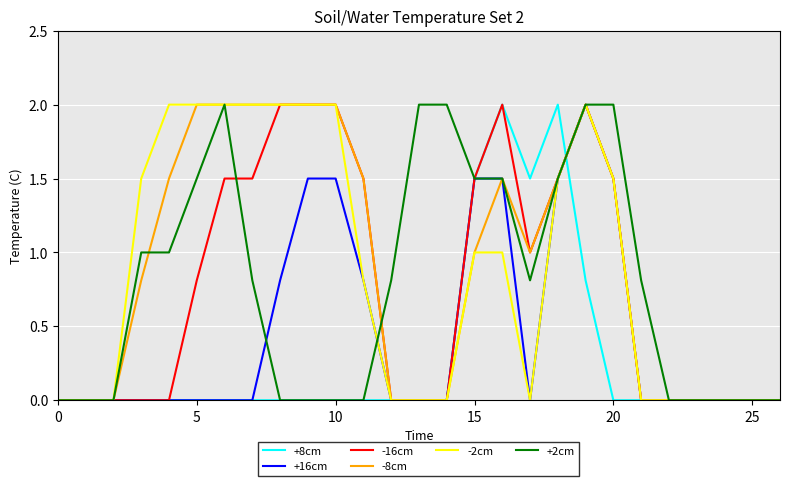

What is the difference between the second highest and second lowest values in the -8cm series?

2.0